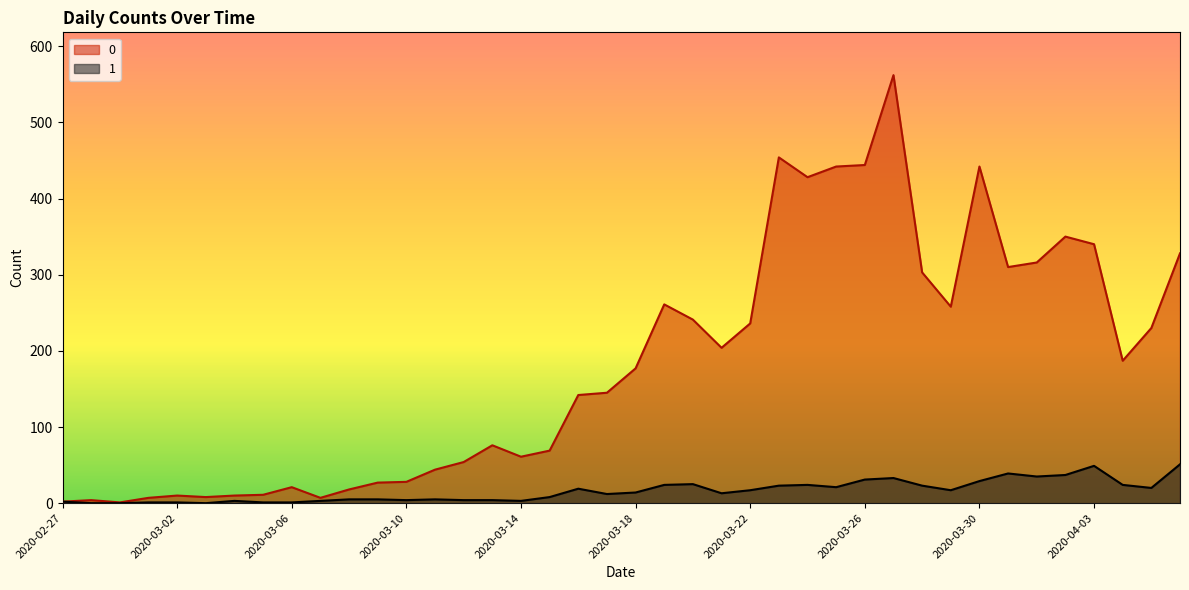

What is the label of the 7th point from the right?

2020-03-31